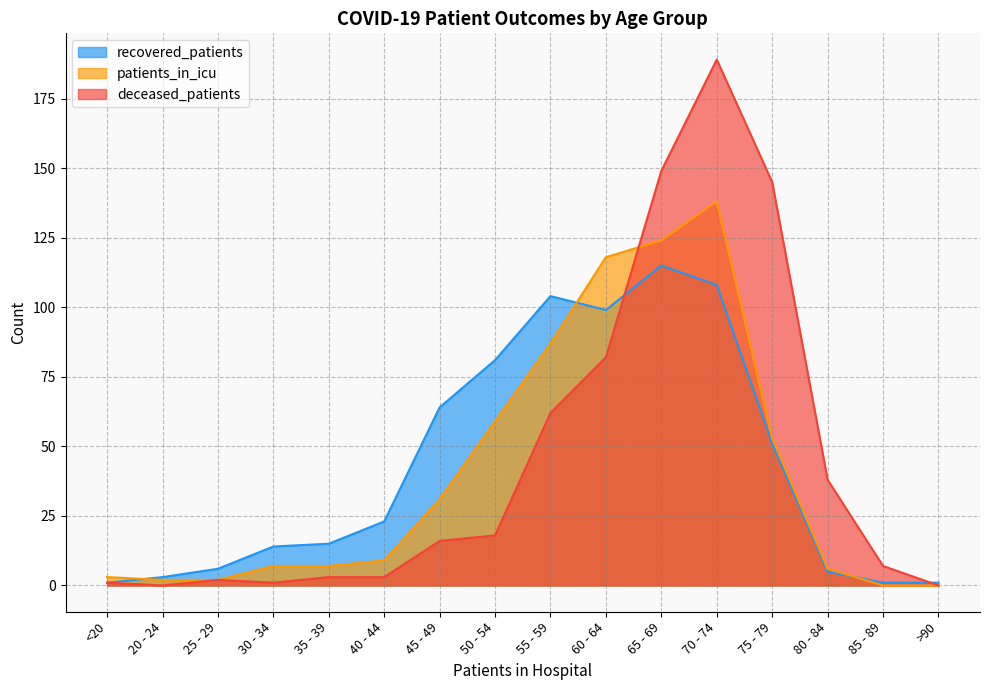

Which series ends up on top after the final intersection of deceased_patients and patients_in_icu?

deceased_patients